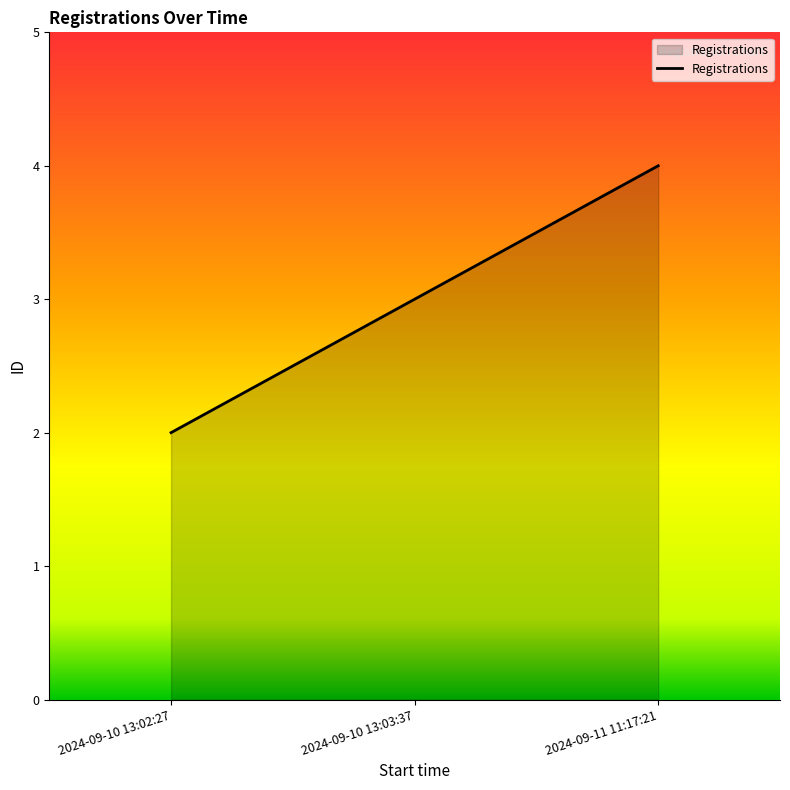

How many values are between 2 and 4?

3